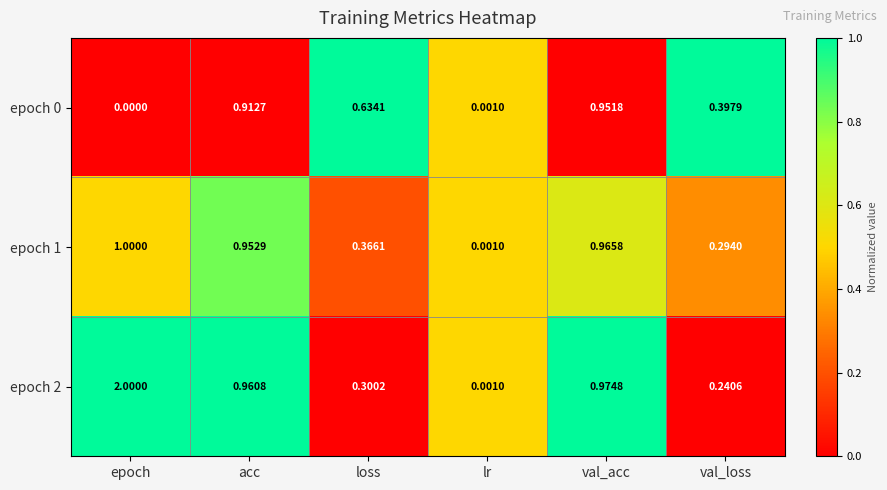

Rank the categories by epoch 2 value from highest to lowest.

epoch, val_acc, acc, loss, val_loss, lr